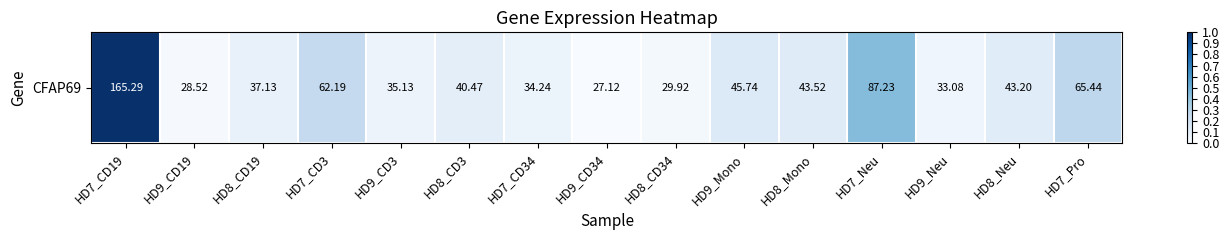

Which category has the lowest value across all series?

HD9_CD34